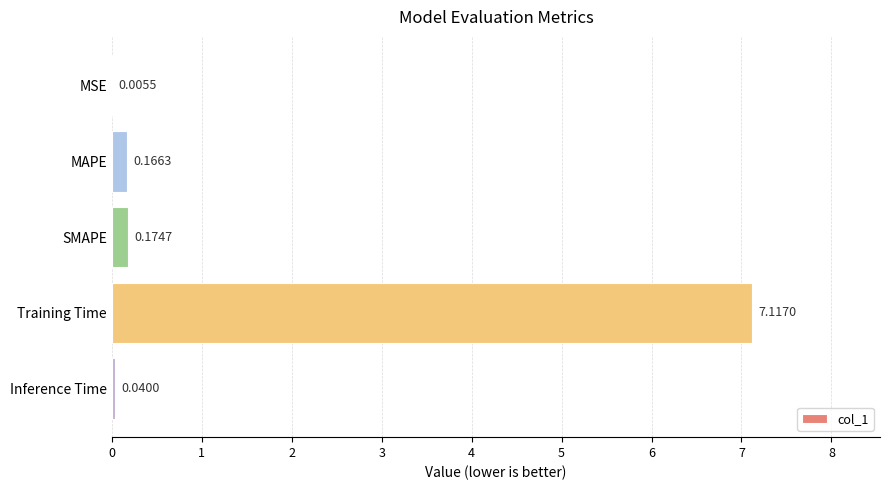

At which label is the value closest to 3?

SMAPE